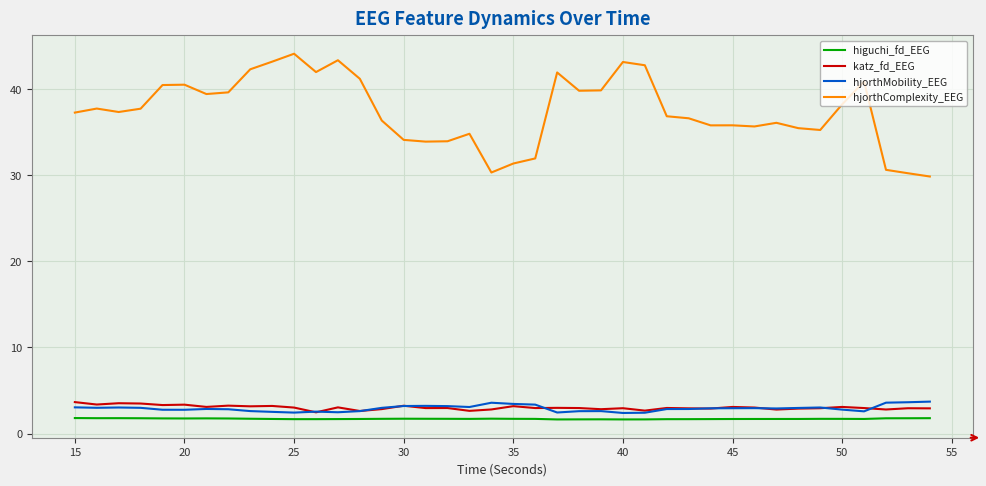

True or false: hjorthComplexity_EEG and katz_fd_EEG cross at least once.

False